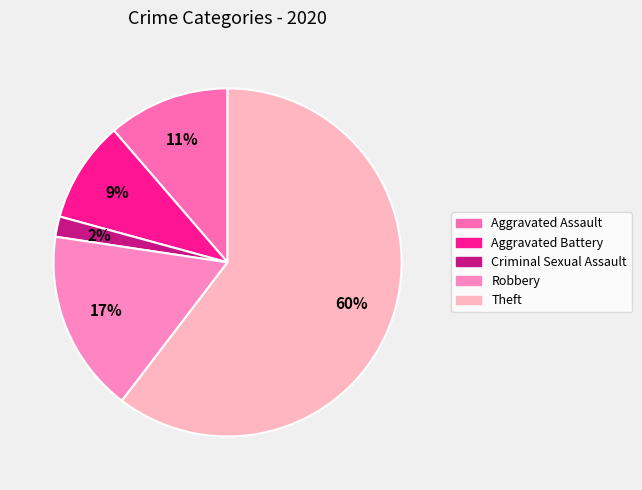

Combined, do Theft and Criminal Sexual Assault account for over 50%?

Yes